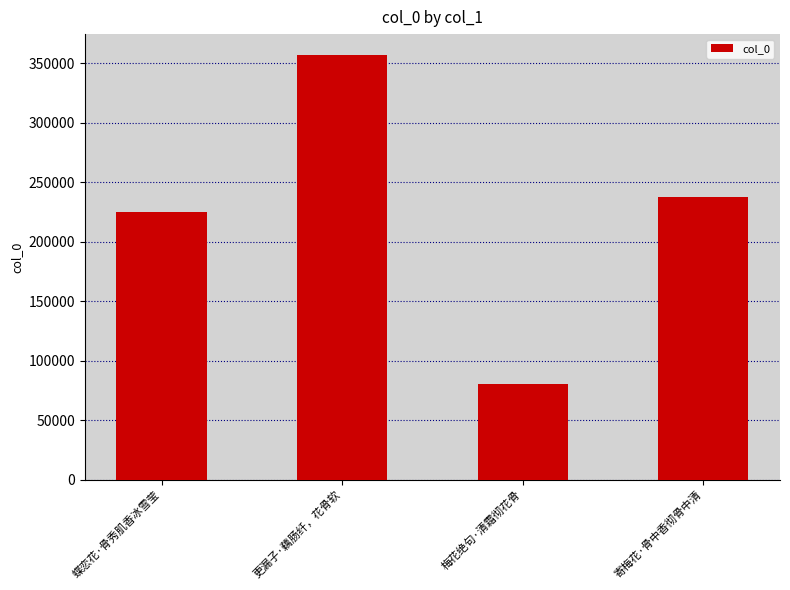

At which label is the value closest to 218440?

蝶恋花·骨秀肌香冰雪莹